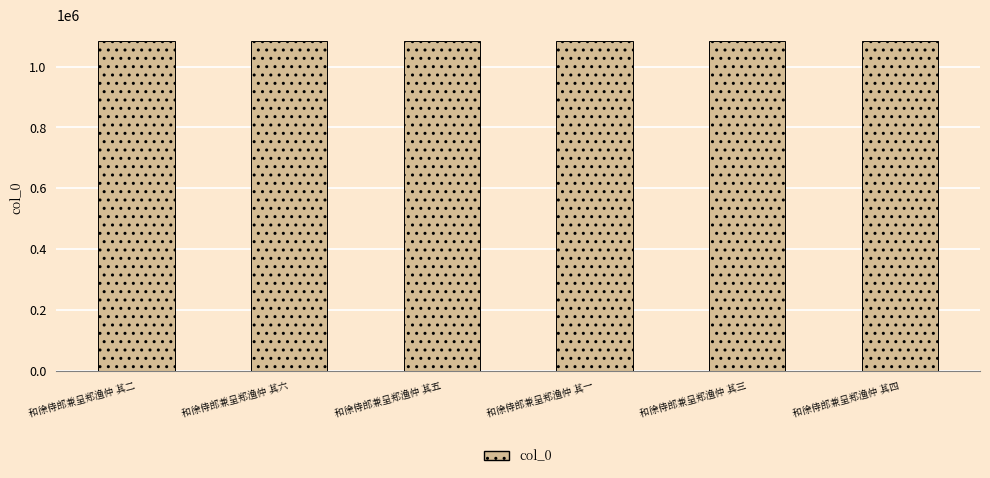

What position from the left is 和徐侍郎兼呈郑渔仲 其六?

2